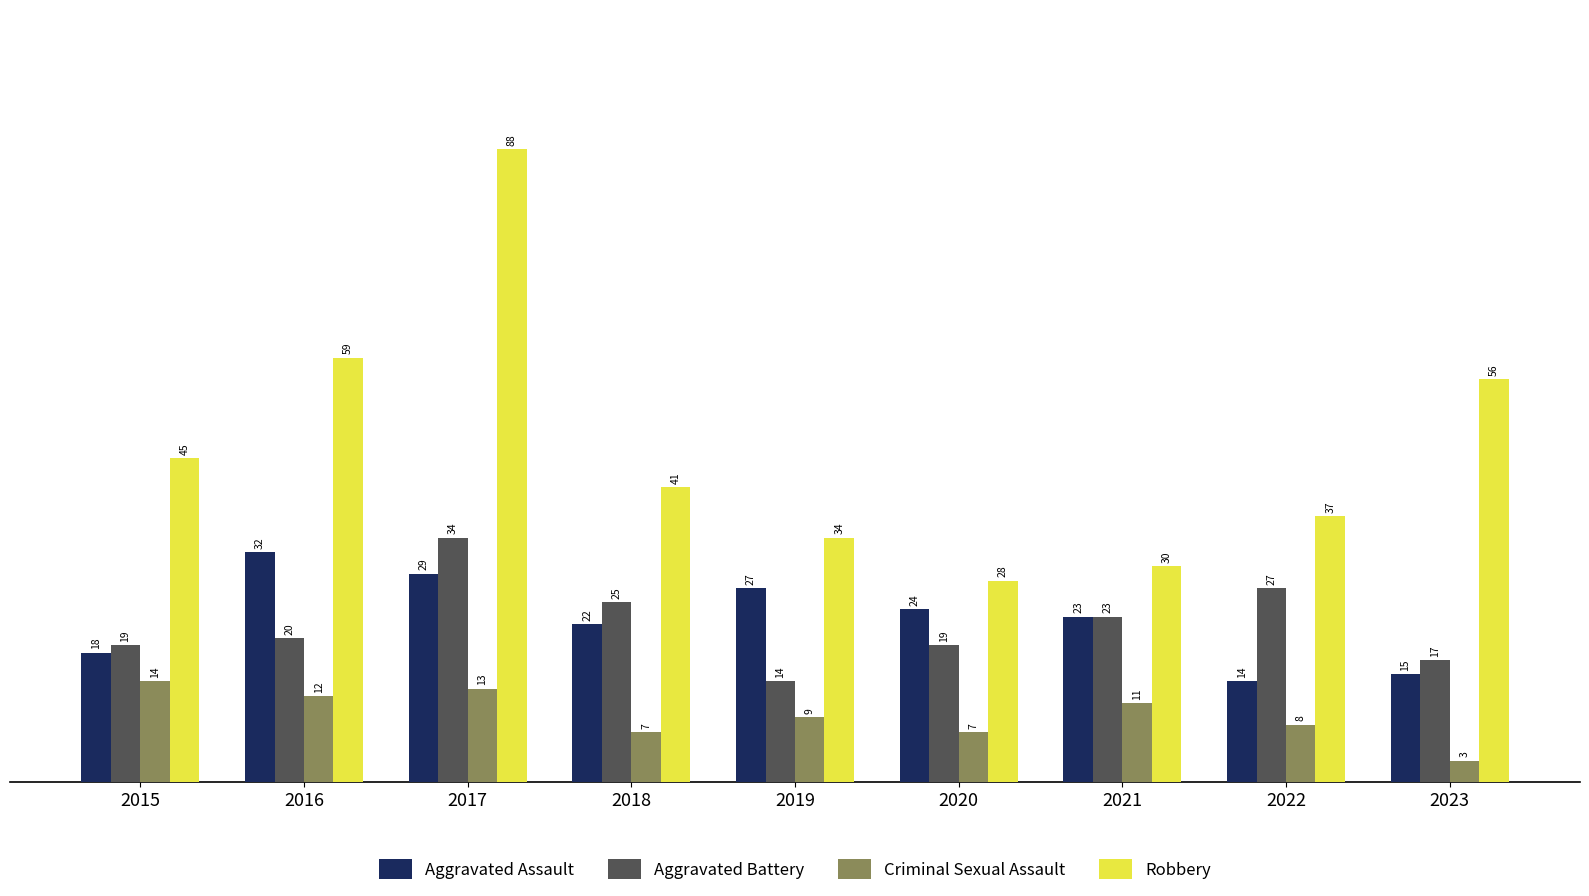

At which label is Robbery closest to 58?

2016